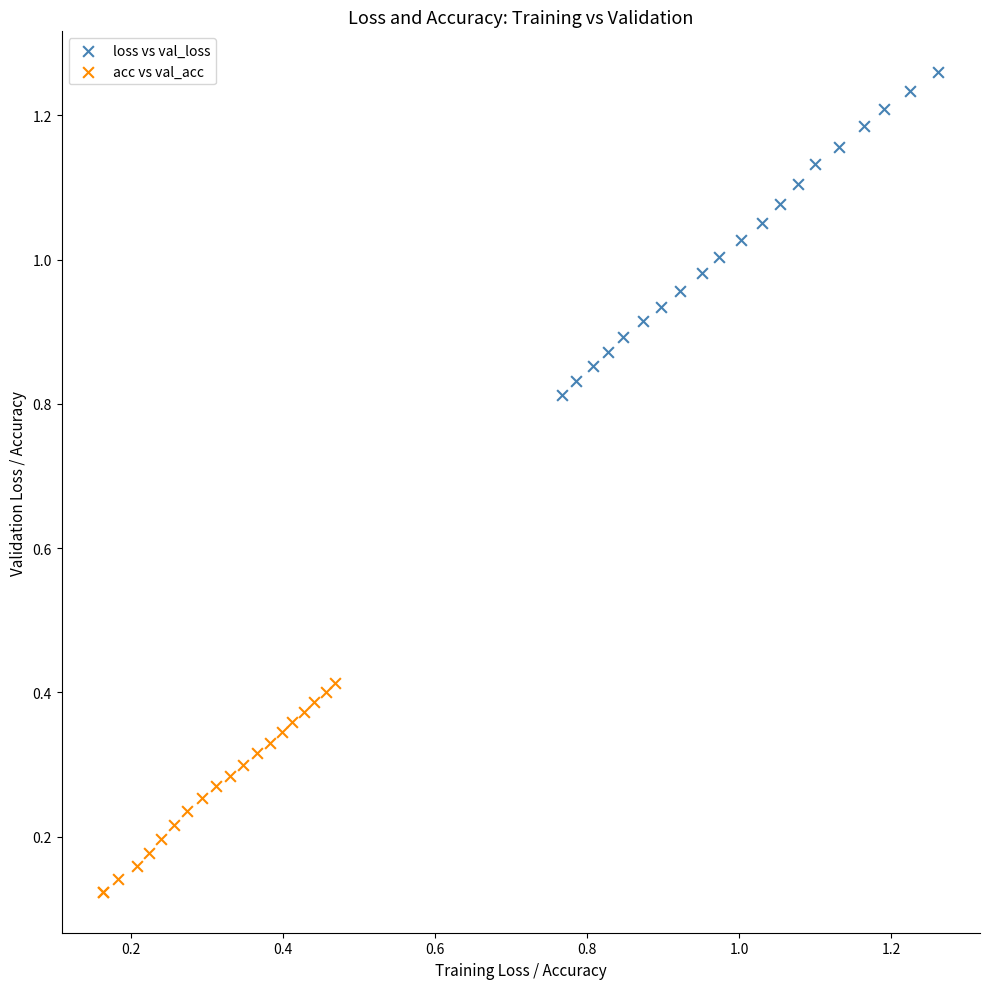

Which series contains the highest Y value?

loss vs val_loss